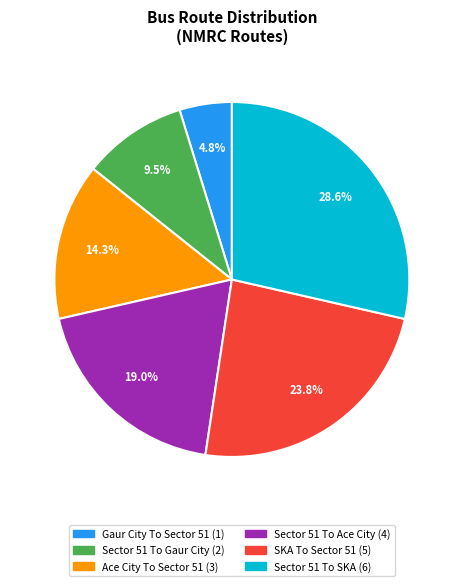

To the nearest percent, what portion does Sector 51 To SKA represent?

29%